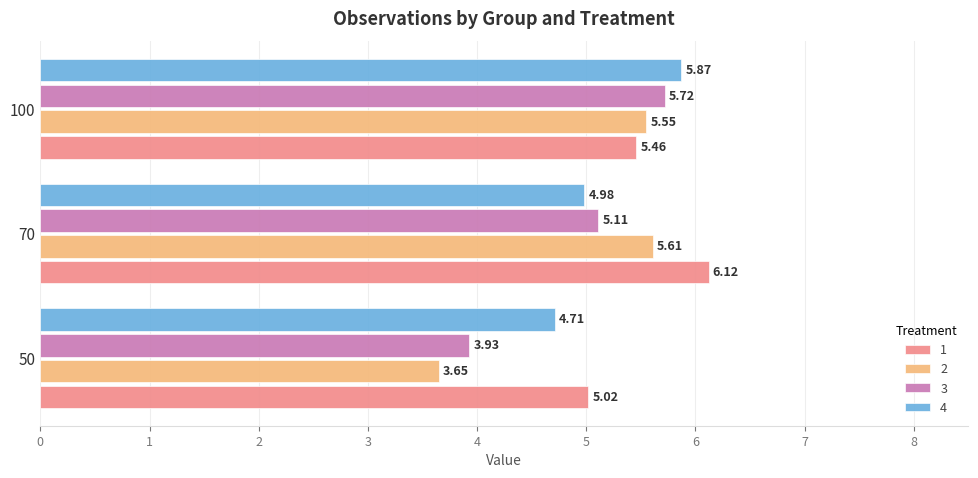

Which series has the largest total across all categories?

1